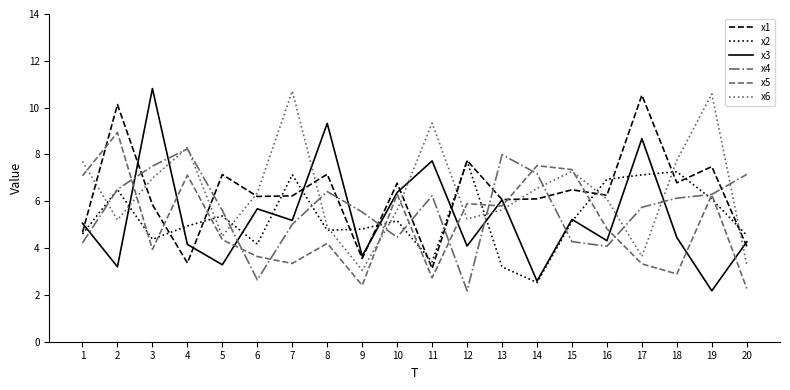

How many values in the x1 series are below 6?

6